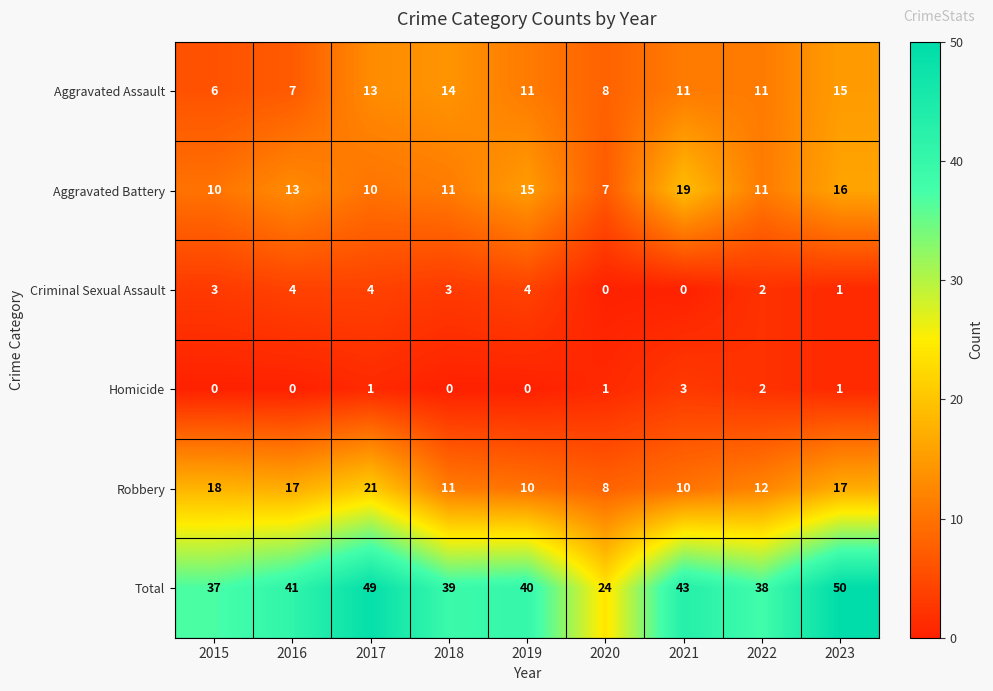

Between 2015 and 2023, which series saw the biggest shift?

Total